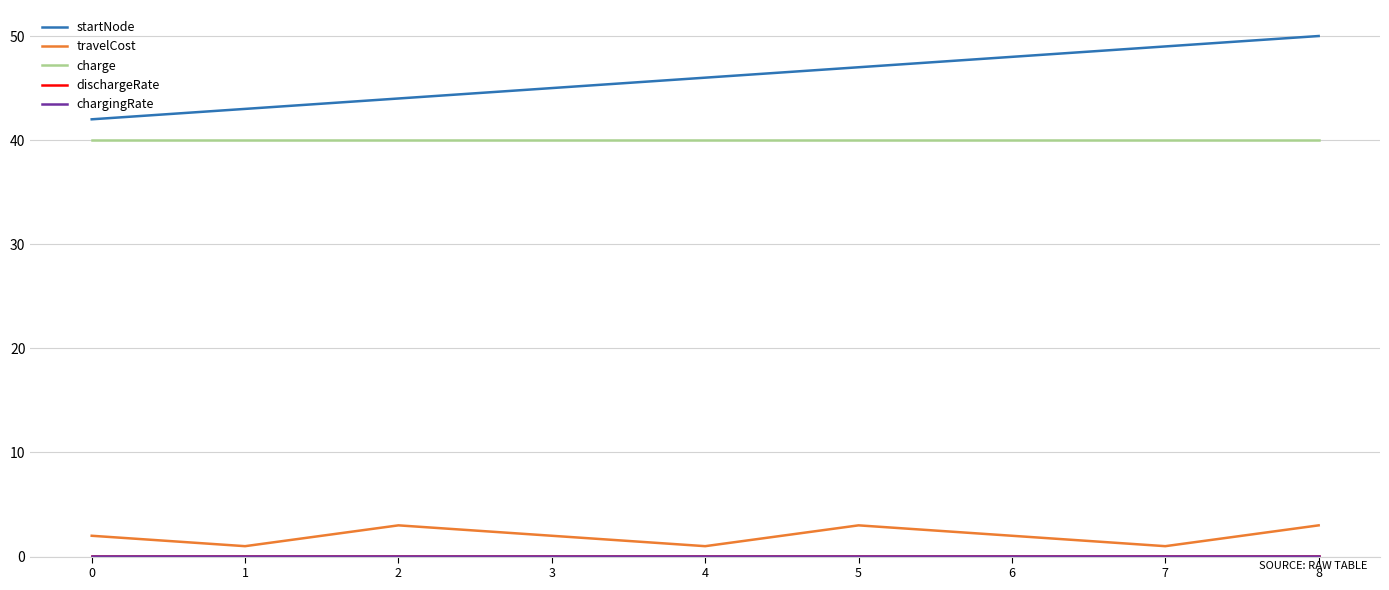

True or false: travelCost and startNode intersect in this chart.

False